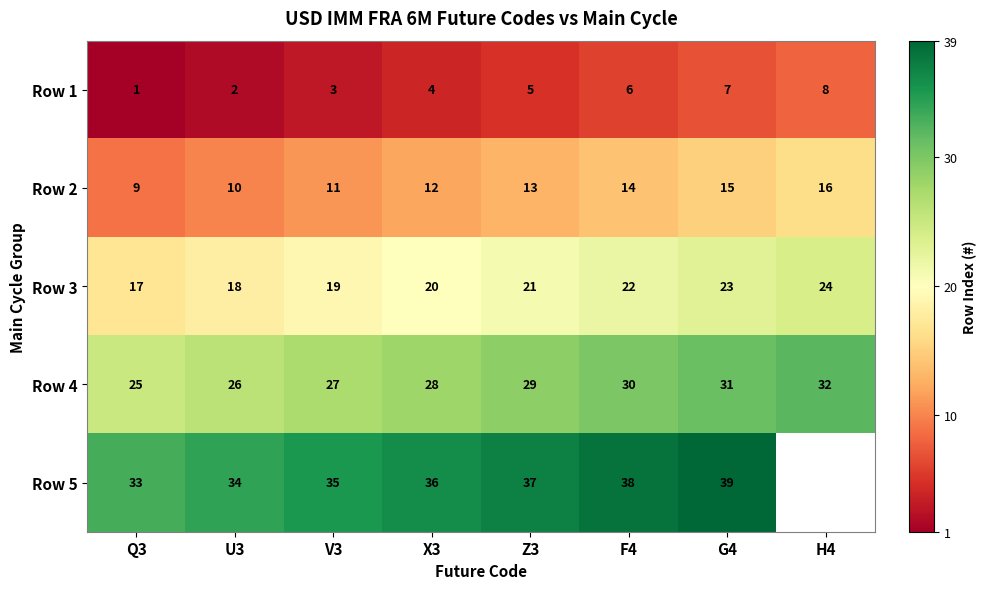

True or false: Row 3 has a value of 22 at F4.

True